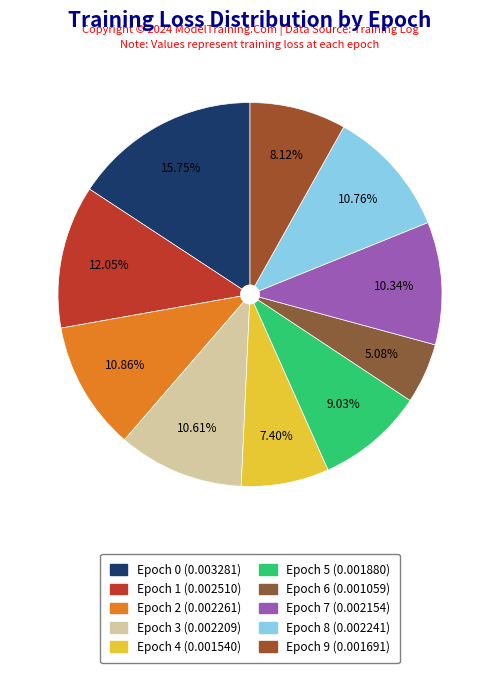

To the nearest percent, what is the difference between the largest and smallest slice percentages?

11%